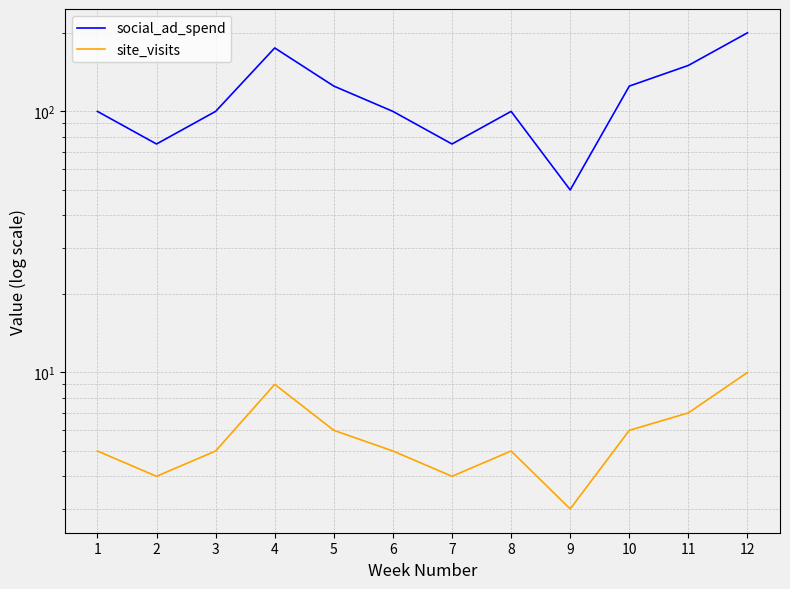

True or false: social_ad_spend and site_visits intersect in this chart.

False